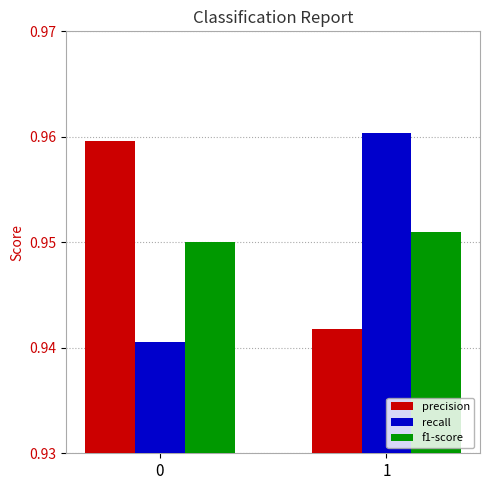

Rank the series at 0 from highest to lowest value.

precision, f1-score, recall